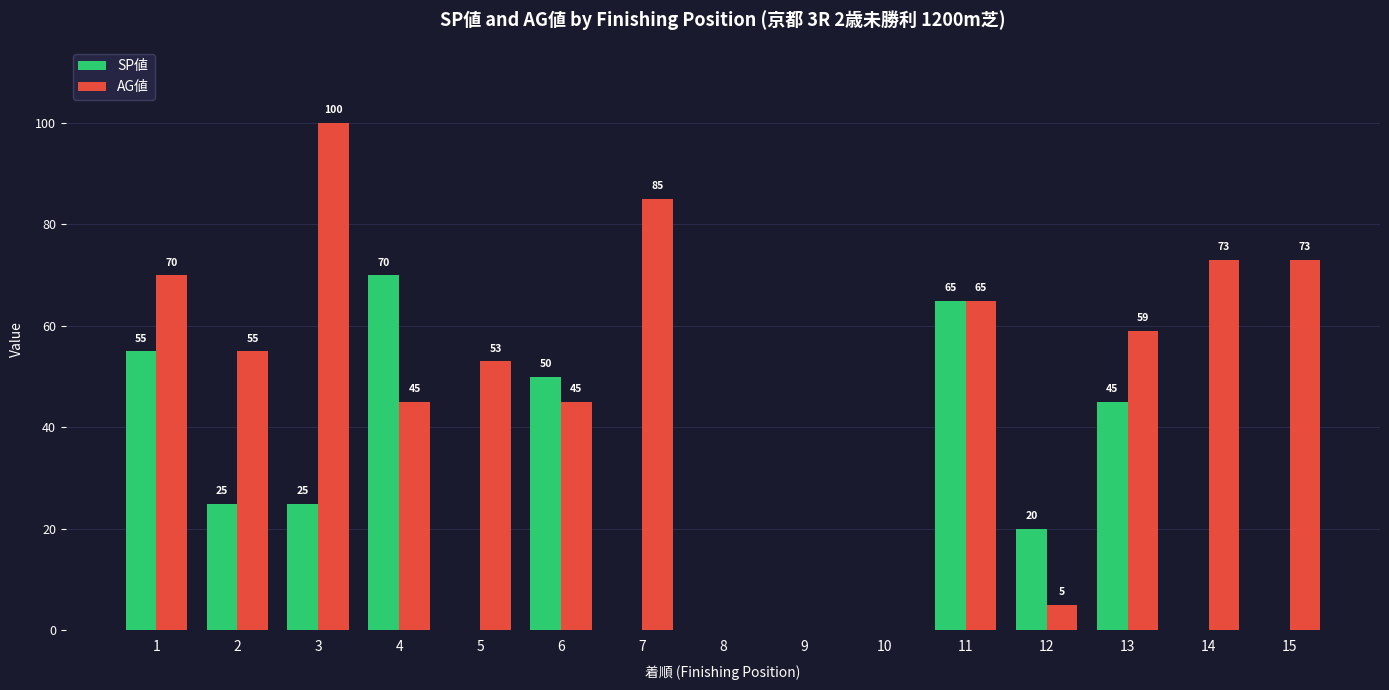

At which category is the sum across all series the highest?

11